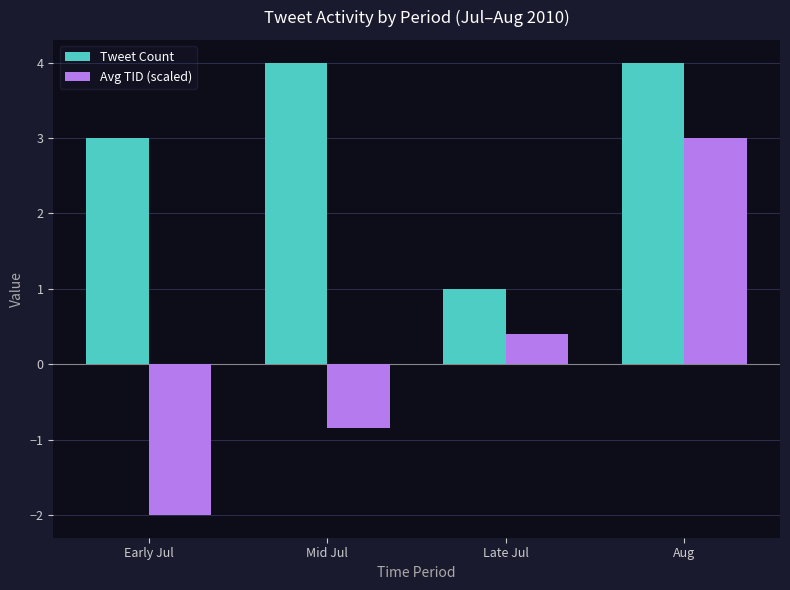

Reading left to right, transcribe all the data shown in this chart.

Tweet Count: 3.0	4.0	1.0	4.0
Avg TID (scaled): -2.0	-0.8	0.4	3.0